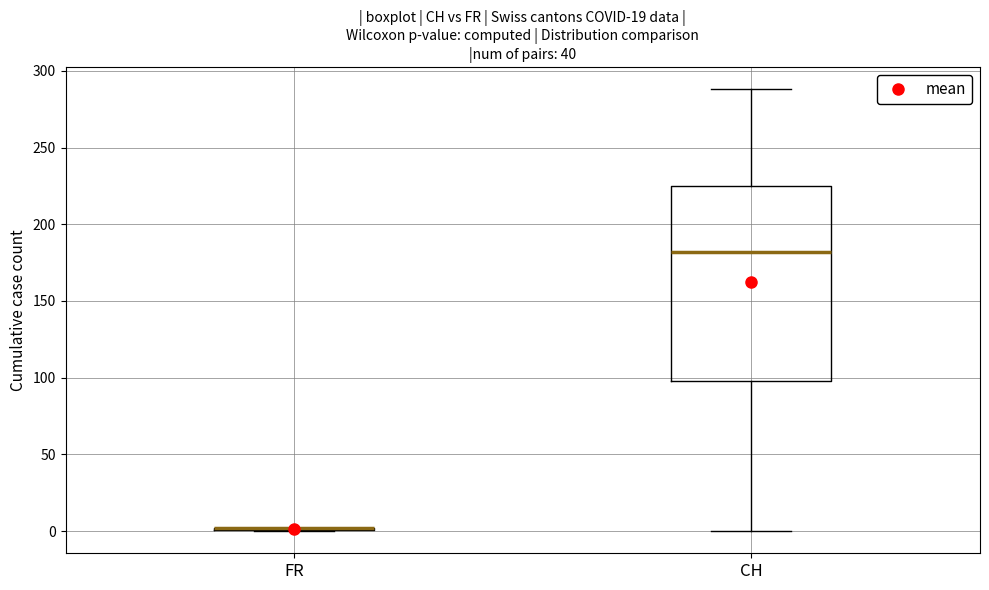

Reading left to right, read every box against the y-axis: the position of its median line, the range the box covers, and the ends of its whiskers. The values are not printed on the chart, so give them approximately, as read against the axis.

FR: box collapsed to a line at 0, whiskers 0 to 0
CH: median 180, box 100 to 225, whiskers 0 to 290